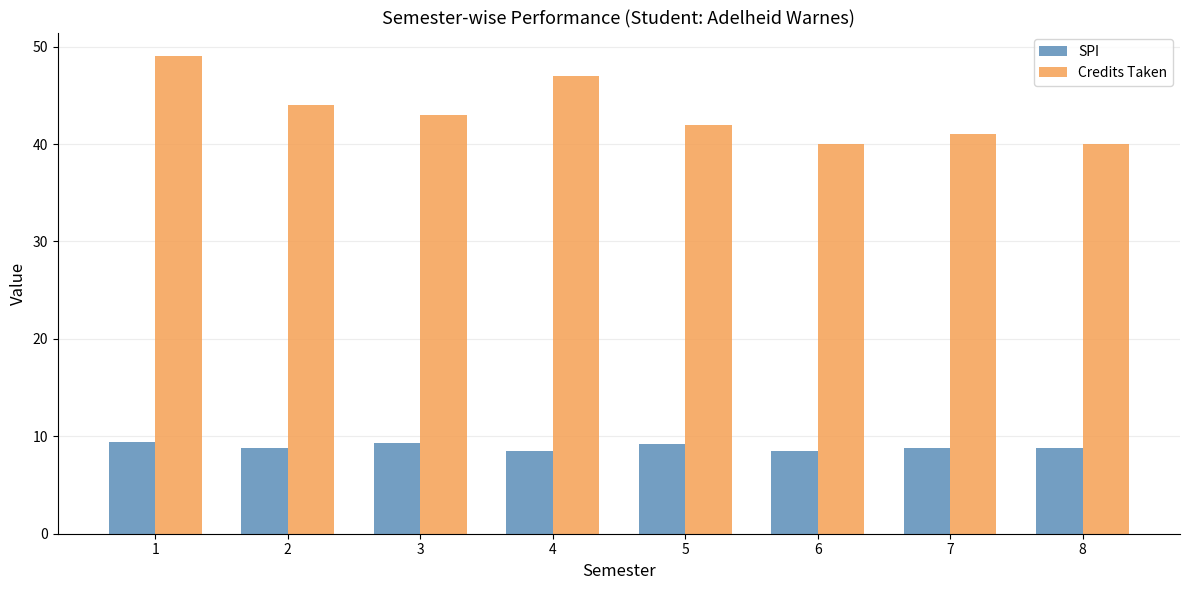

What is the value of the Credits Taken bar at the 7th from the left?

41.0